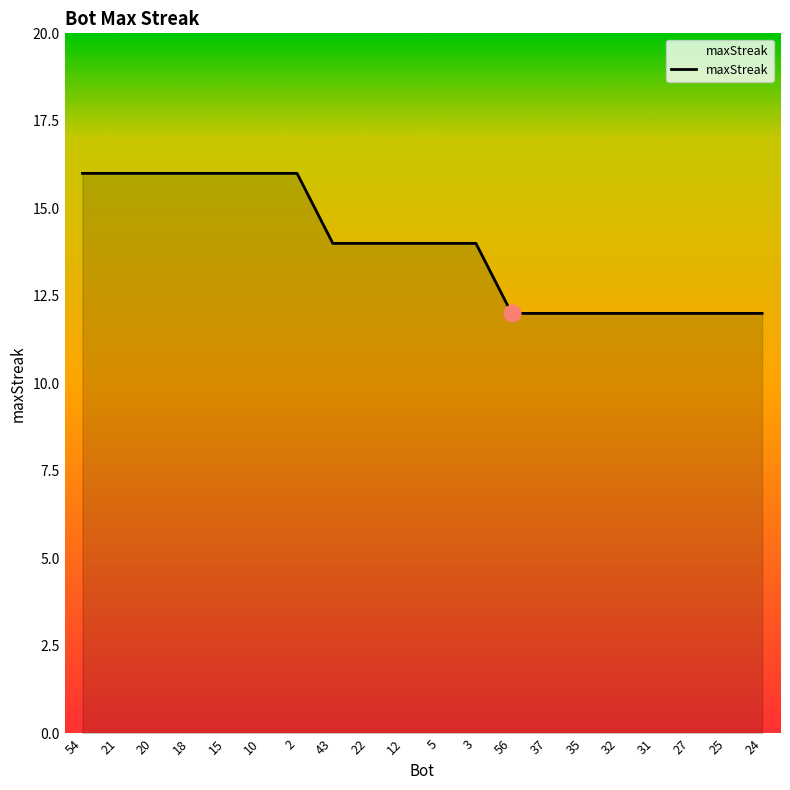

What is the ratio of the value at 43 to the value at 31?

1.2